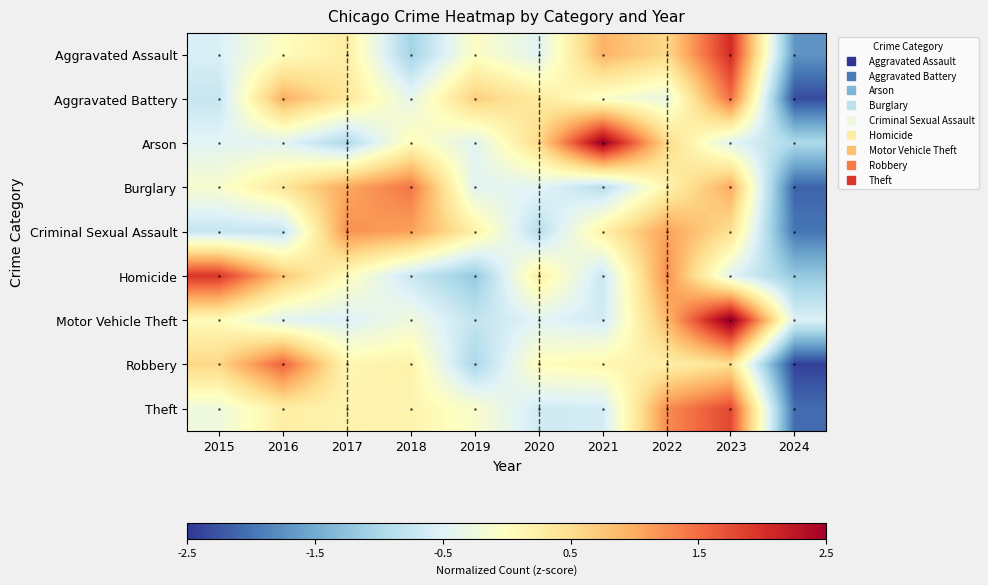

Which category has the lowest value across all series?

2024